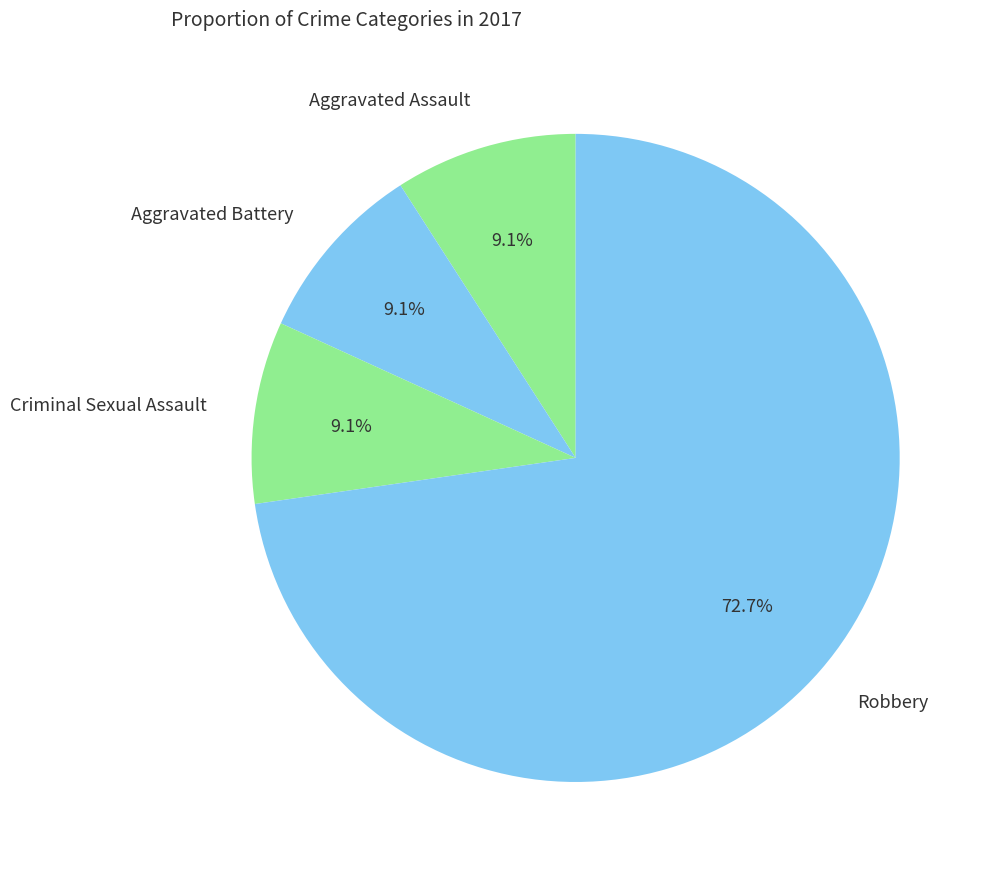

Is there any slice that represents more than half of the pie?

Yes